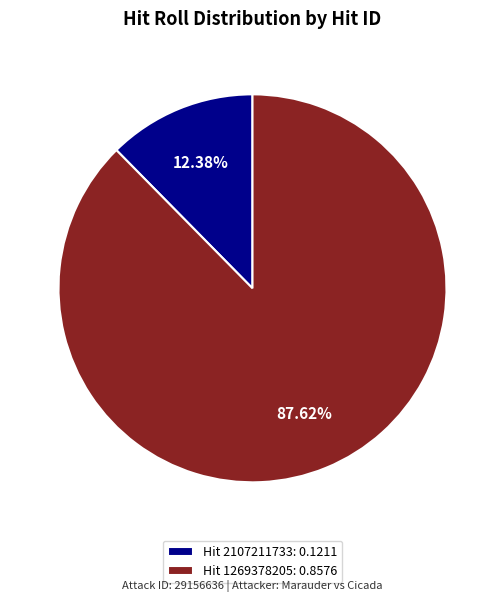

How many slices are in this pie chart?

2